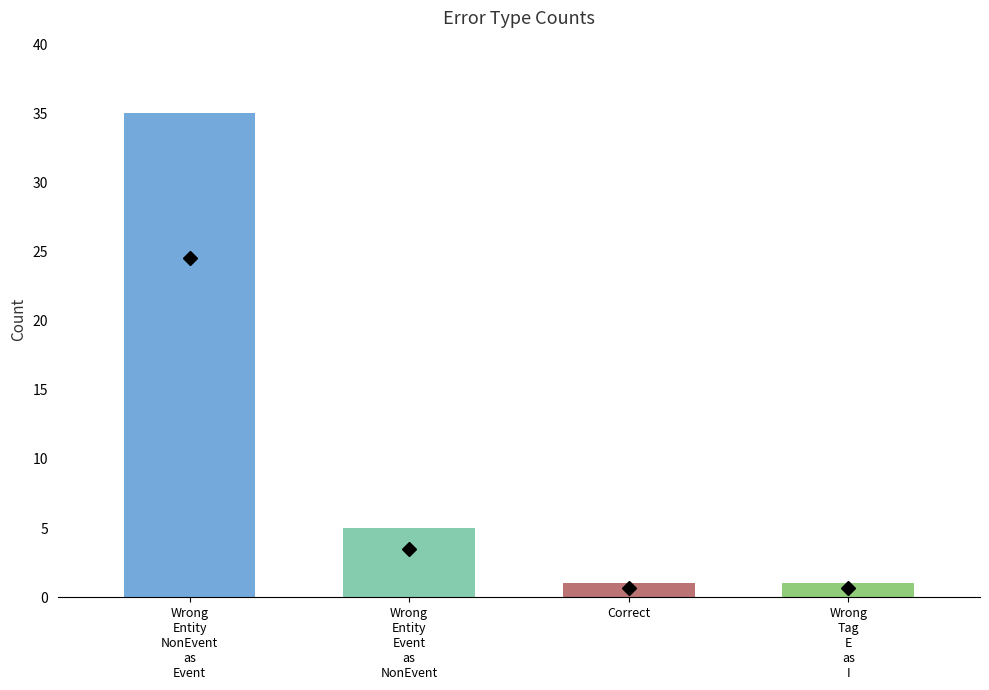

Reading left to right, list all the values displayed in this chart.

35	5	1	1